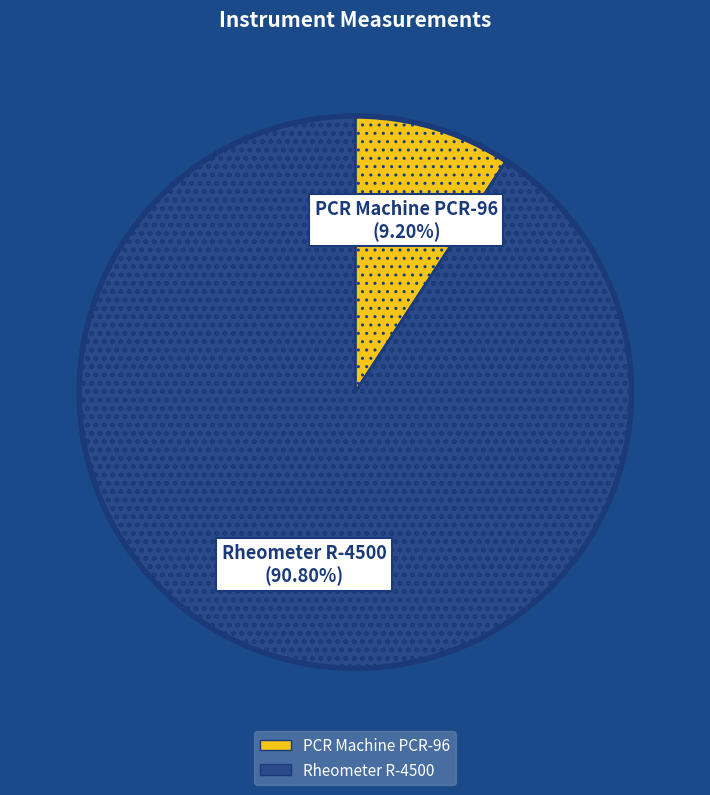

Does any single category account for the majority?

Yes